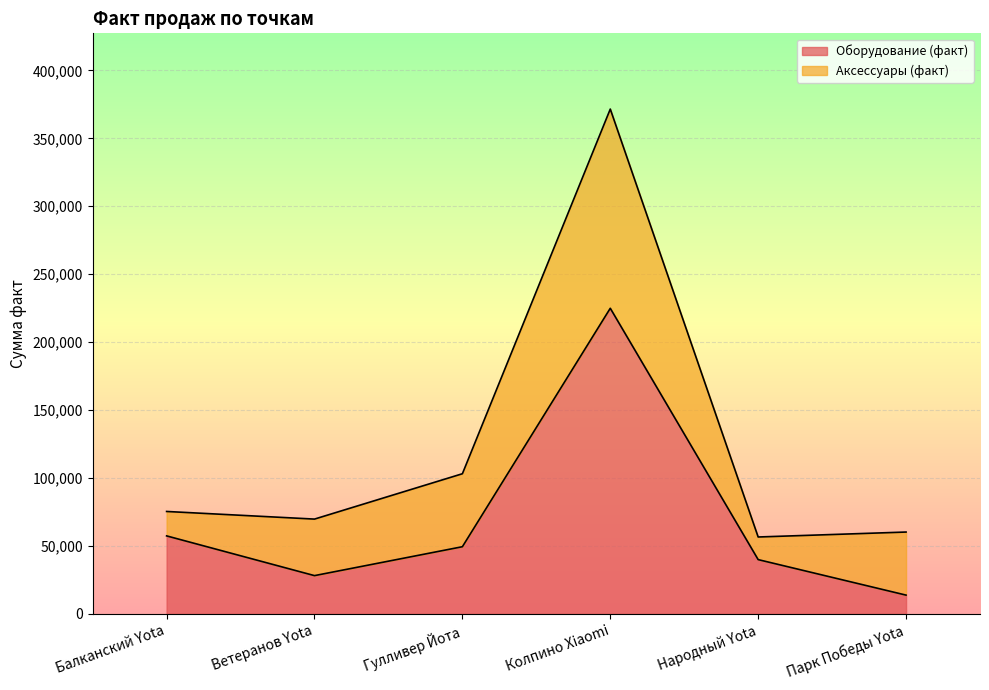

What position from the right is Народный Yota?

2